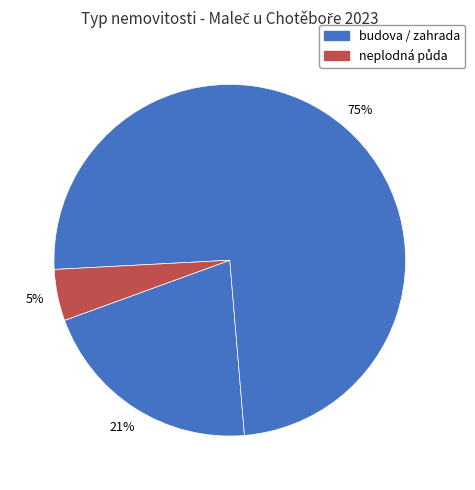

What is the smallest slice in the pie chart?

neplodná půda